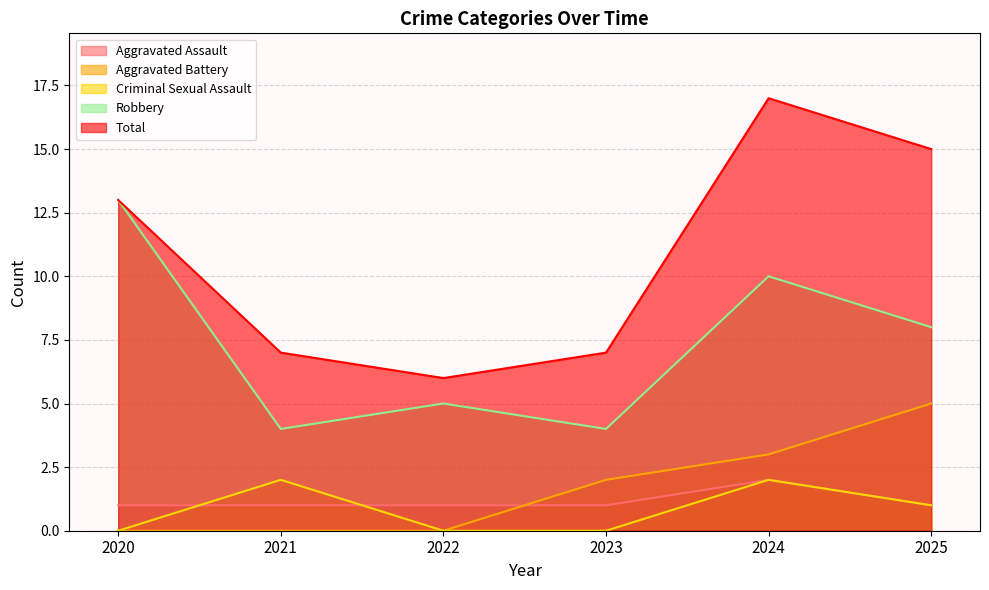

True or false: Aggravated Battery and Robbery intersect in this chart.

False